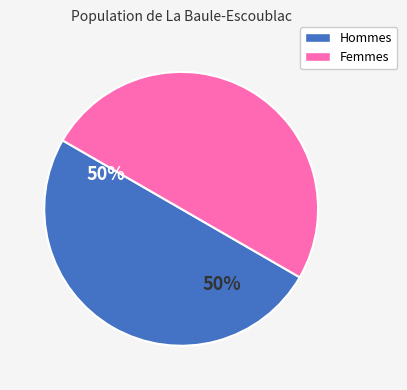

The Hommes slice represents 58% of the pie. True or false?

False